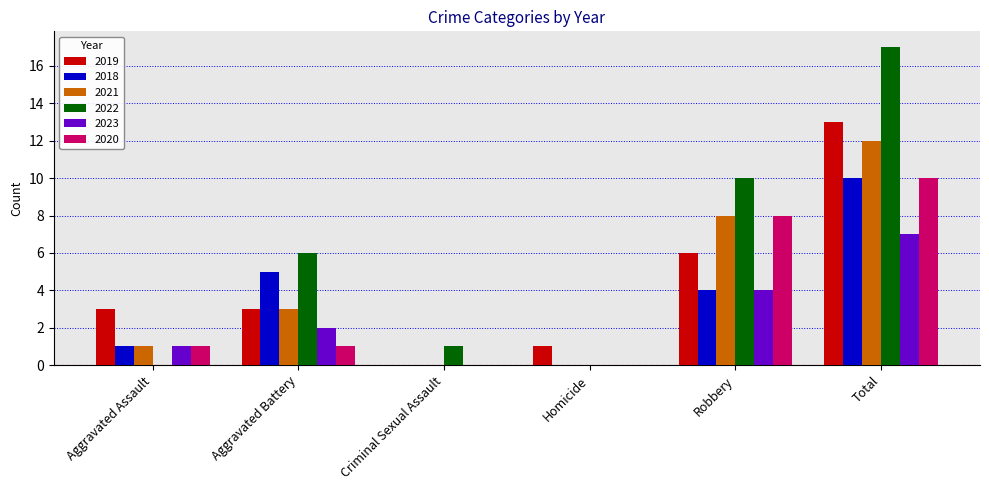

Which series has the largest range (max minus min)?

2022